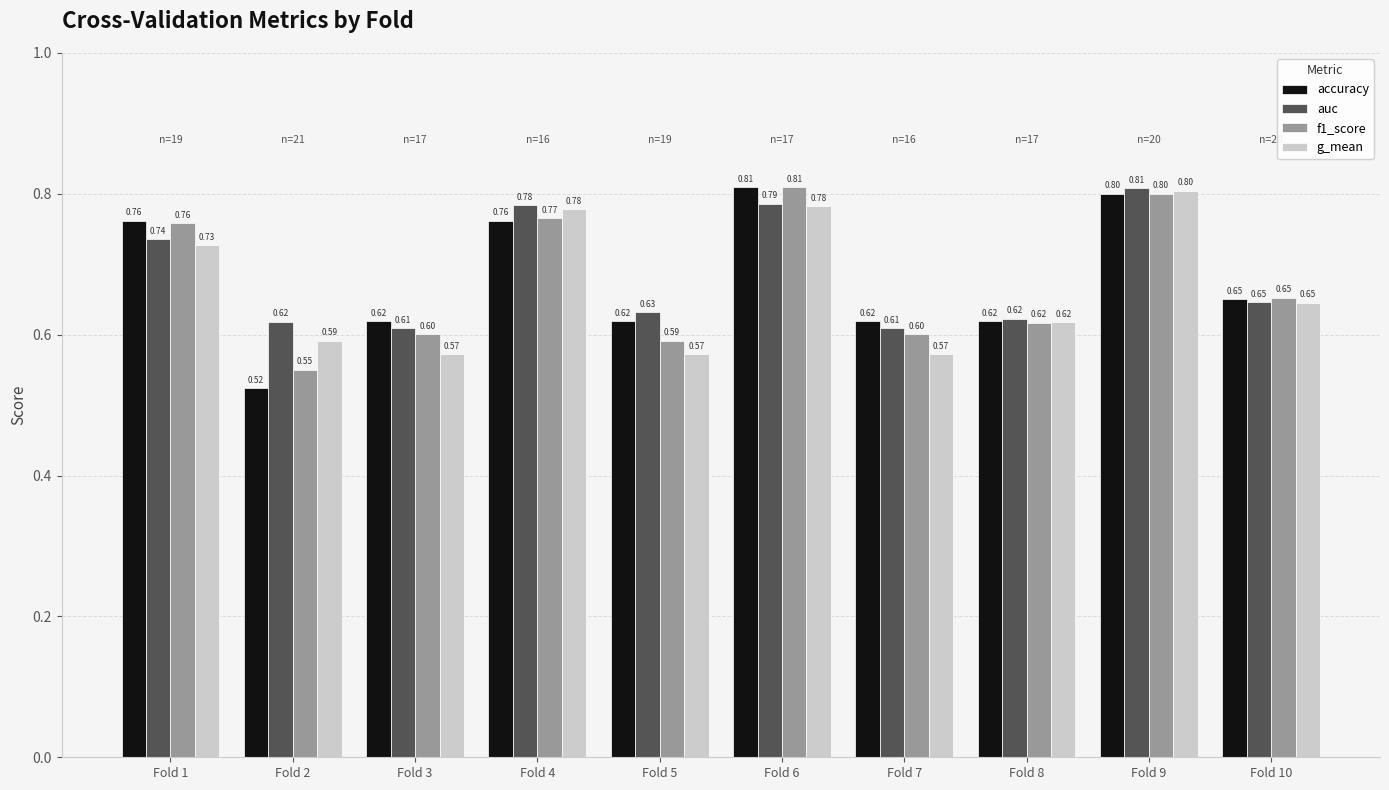

The value of f1_score at Fold 9 is 1.1. True or false?

False